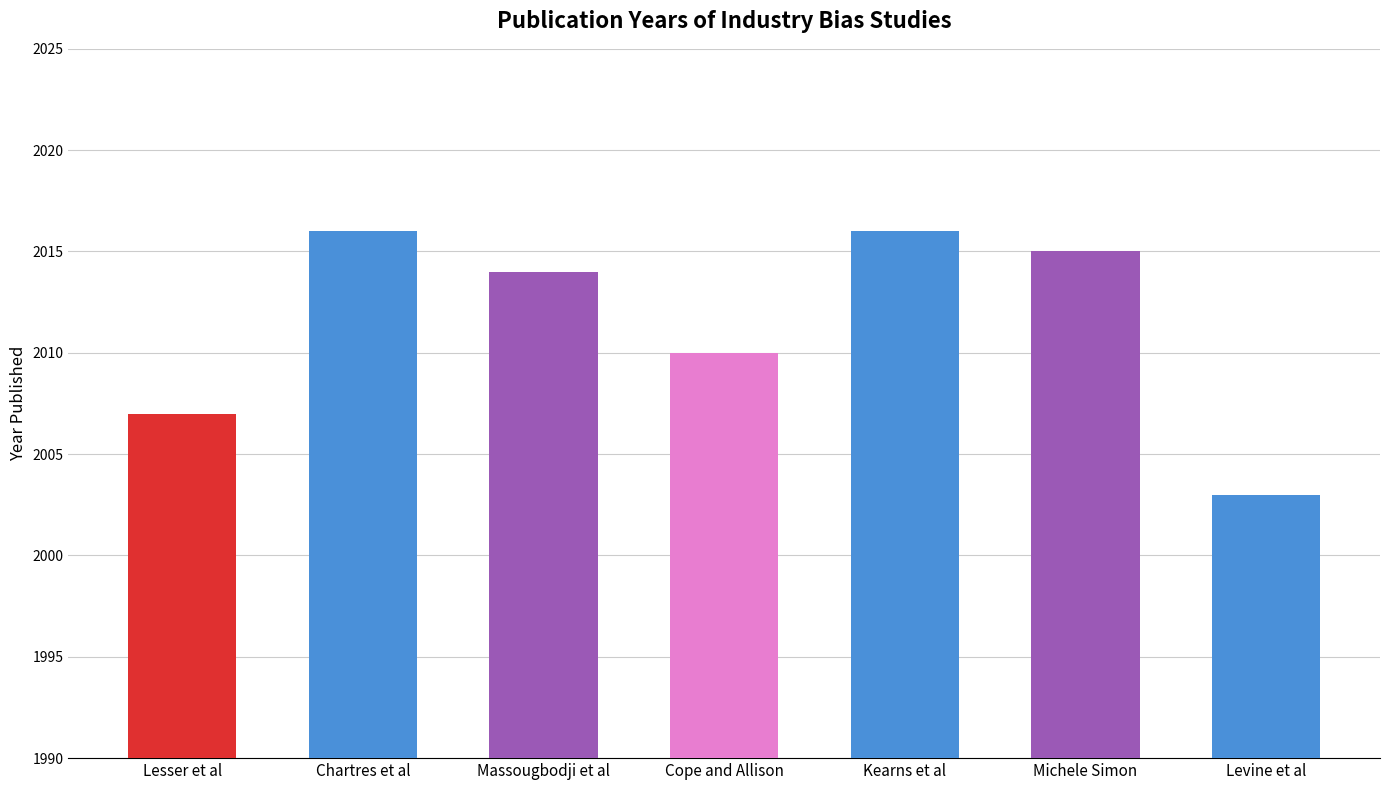

How many values are below 2014?

3